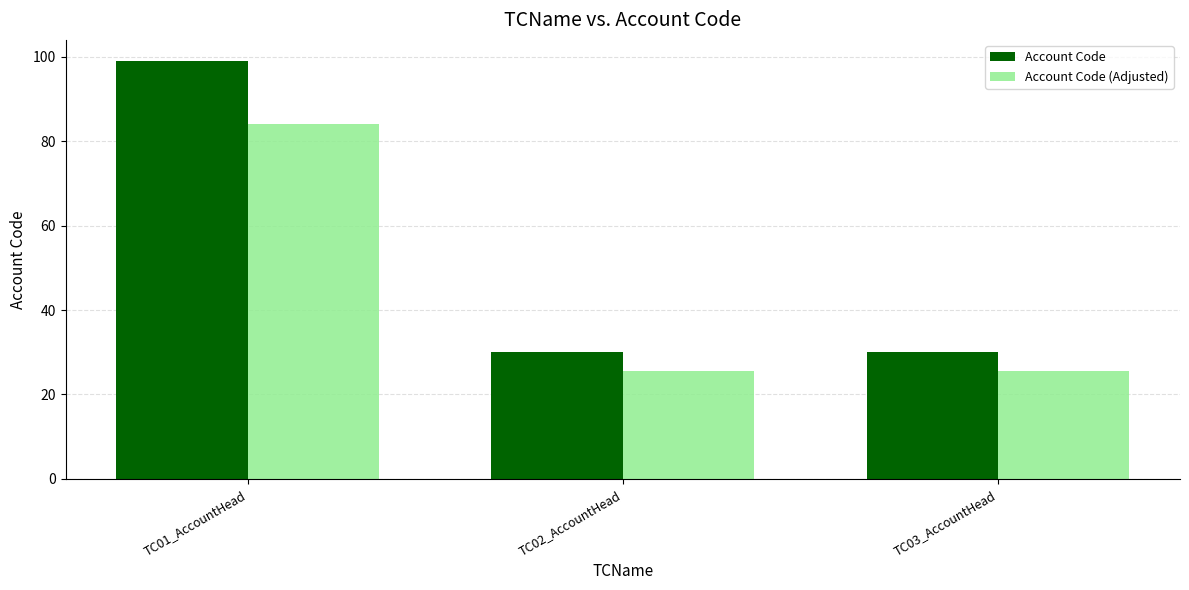

Rank the series by their average value, from highest to lowest.

Account Code, Account Code (Adjusted)